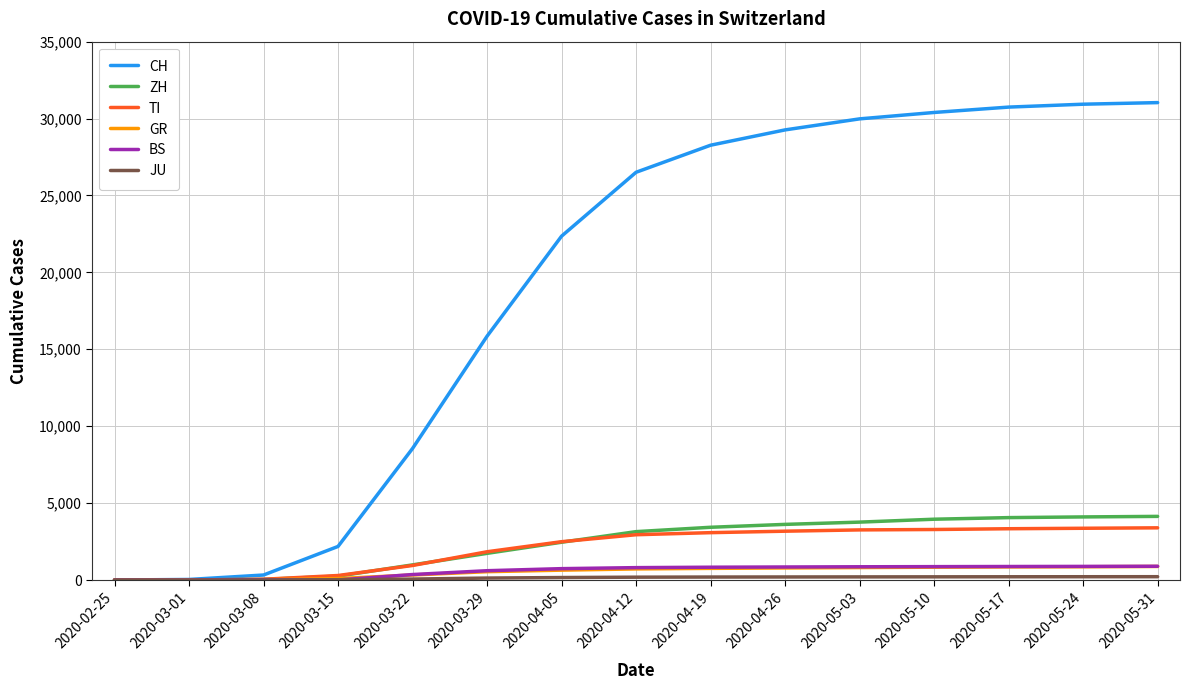

Which series has the largest range (max minus min)?

CH